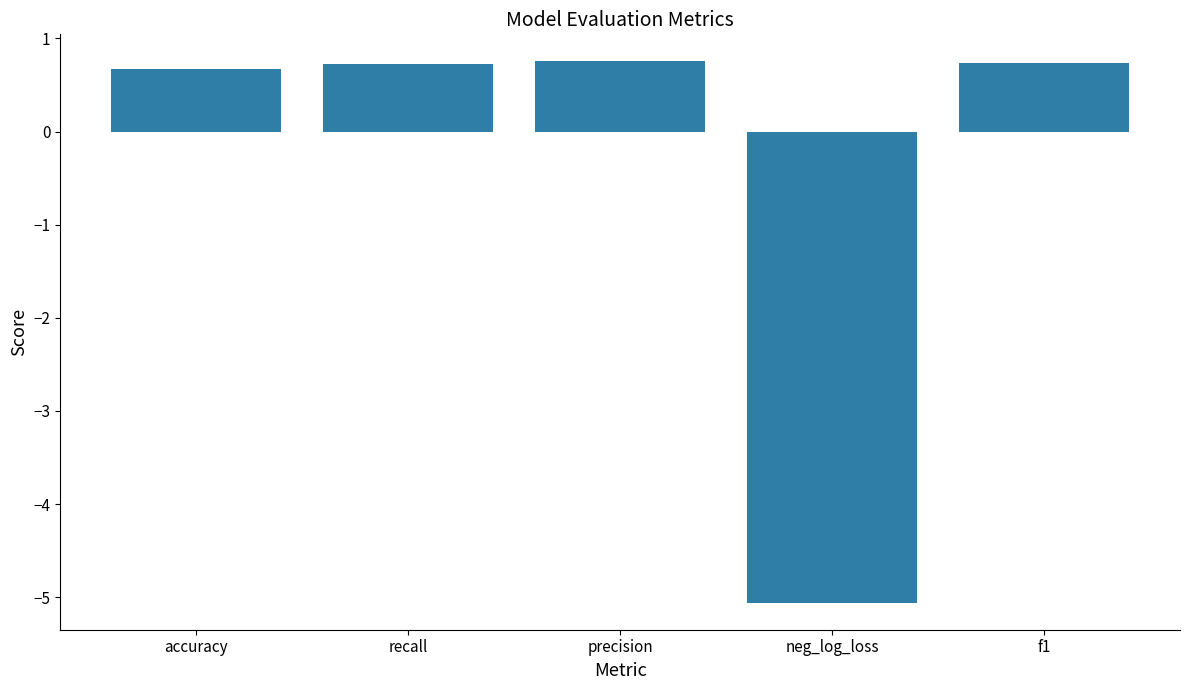

What is the change in value from recall to neg_log_loss?

-5.8